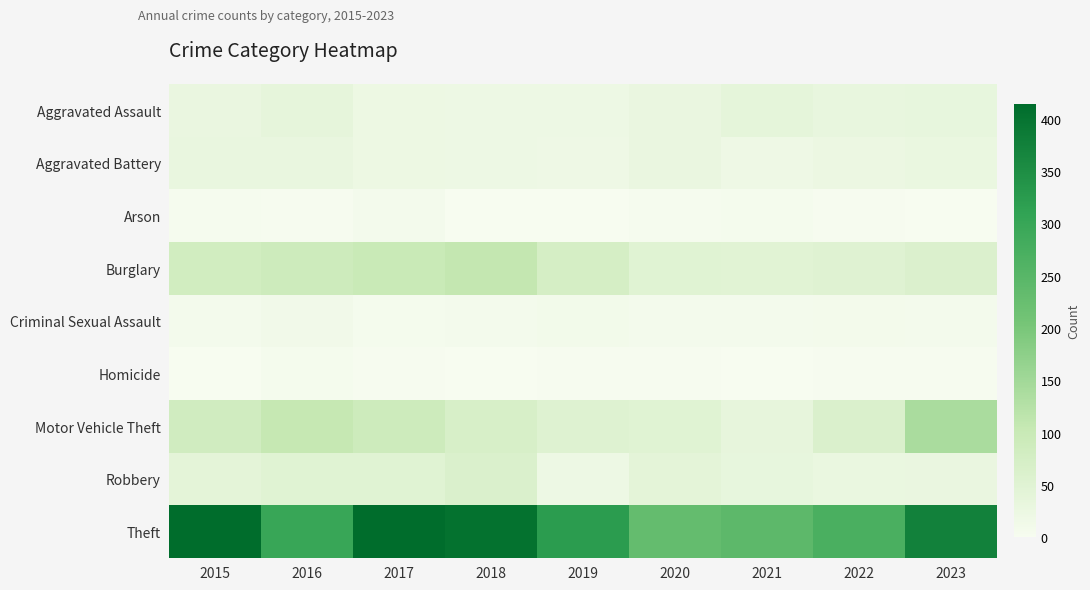

Rank the series at 2015 from highest to lowest value.

Theft, Motor Vehicle Theft, Burglary, Robbery, Aggravated Battery, Aggravated Assault, Criminal Sexual Assault, Arson, Homicide